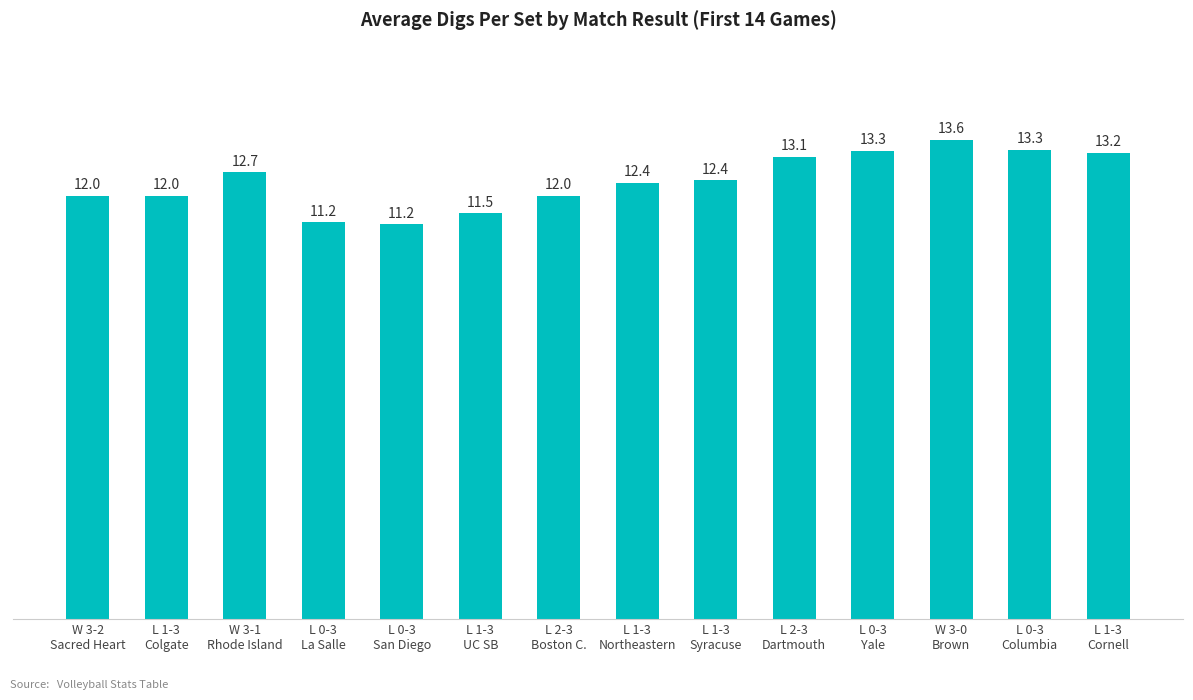

How many categories are shown in the chart?

14